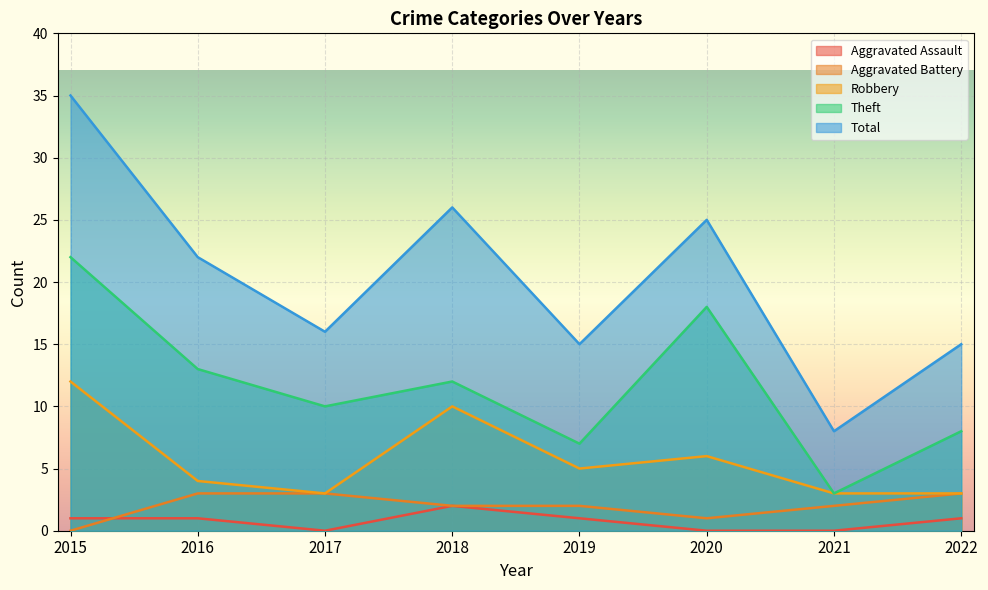

What is the sum of the Theft values at 2016 and 2019?

20